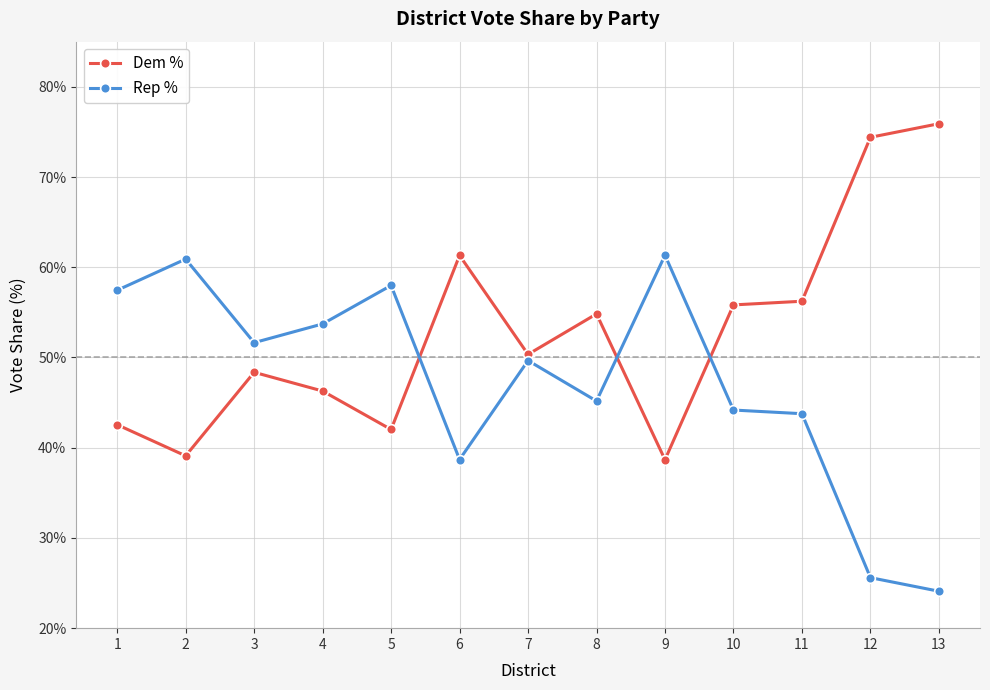

Is it true that Dem % equals 56.2 at 11?

True